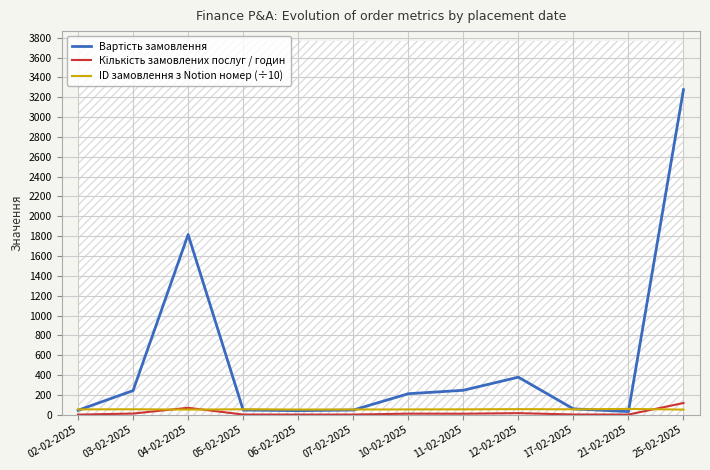

What is the maximum value for Кількість замовлених послуг / годин?

118.0